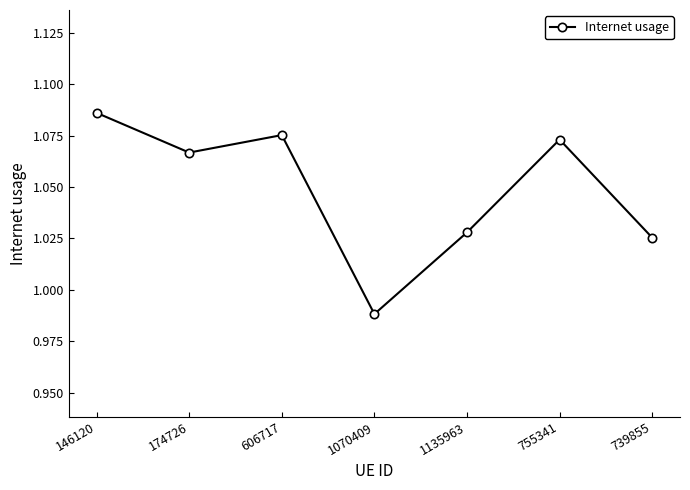

Is it true that the value at 1070409 is 0.5?

False